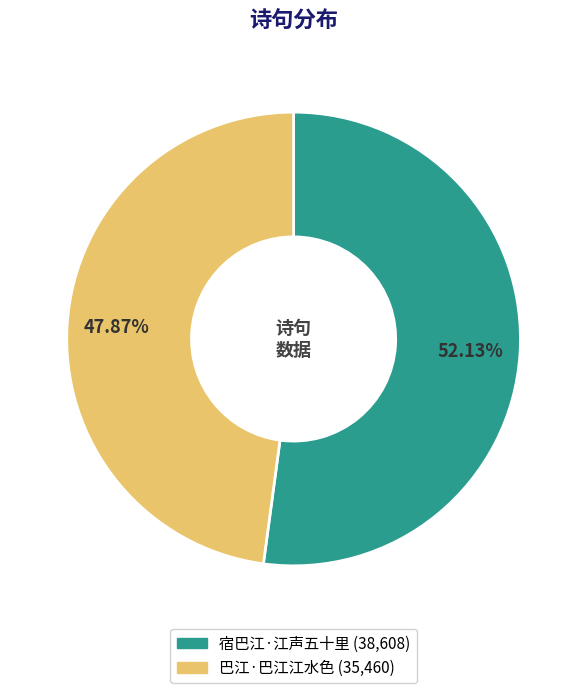

Rank the categories by value from lowest to highest.

巴江·巴江江水色, 宿巴江·江声五十里